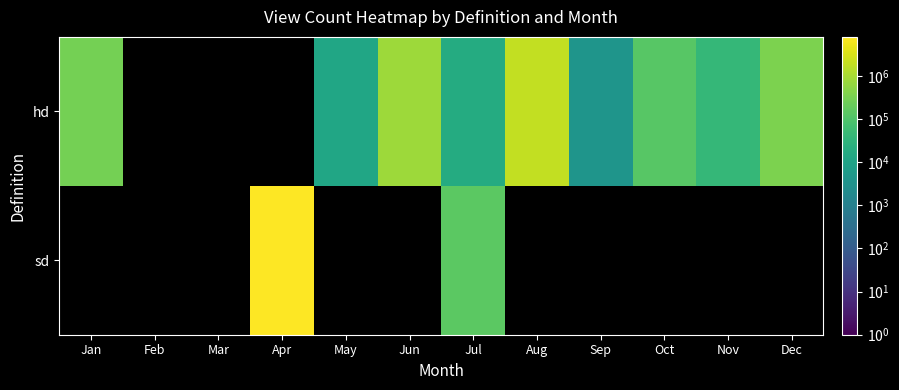

How many data points in hd are above 17503?

6